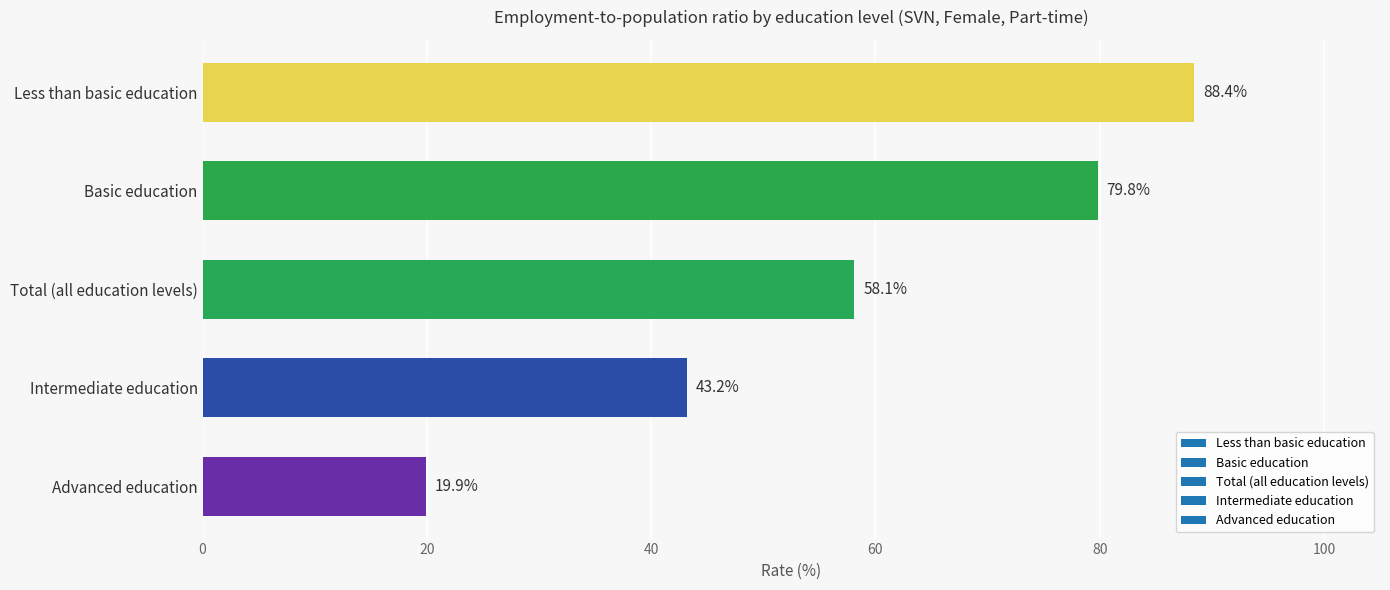

Is it true that the value at Less than basic education is 140.1?

False